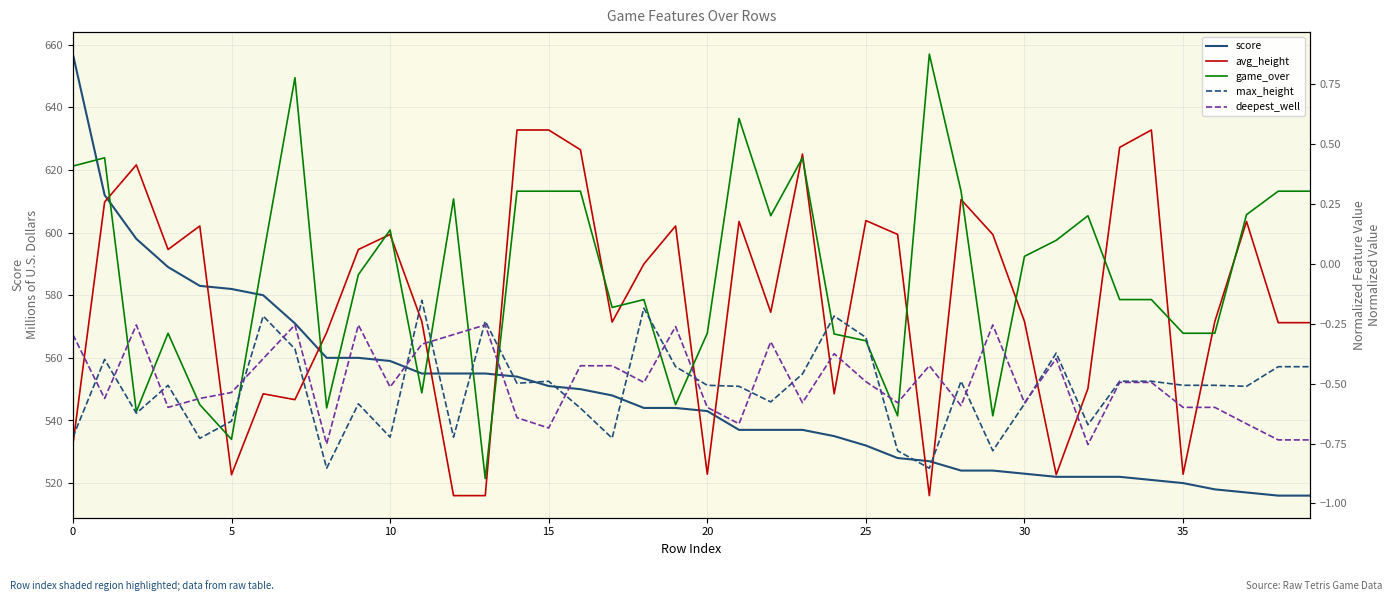

Is it true that score equals 329 at 30?

False